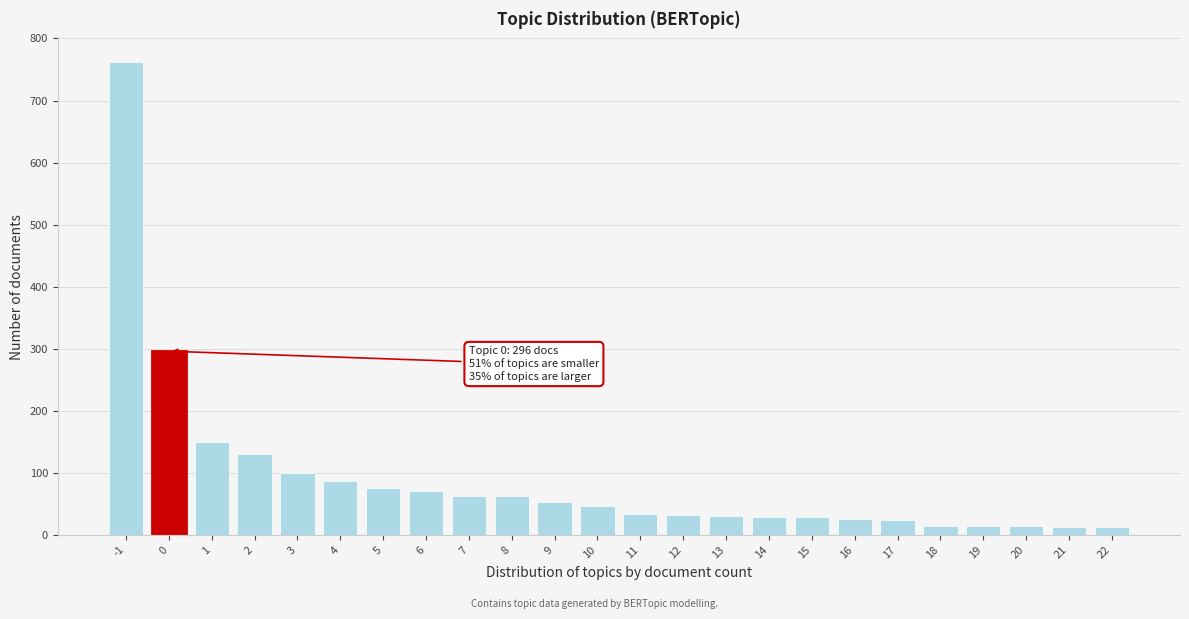

The value at 1 is 76. True or false?

False